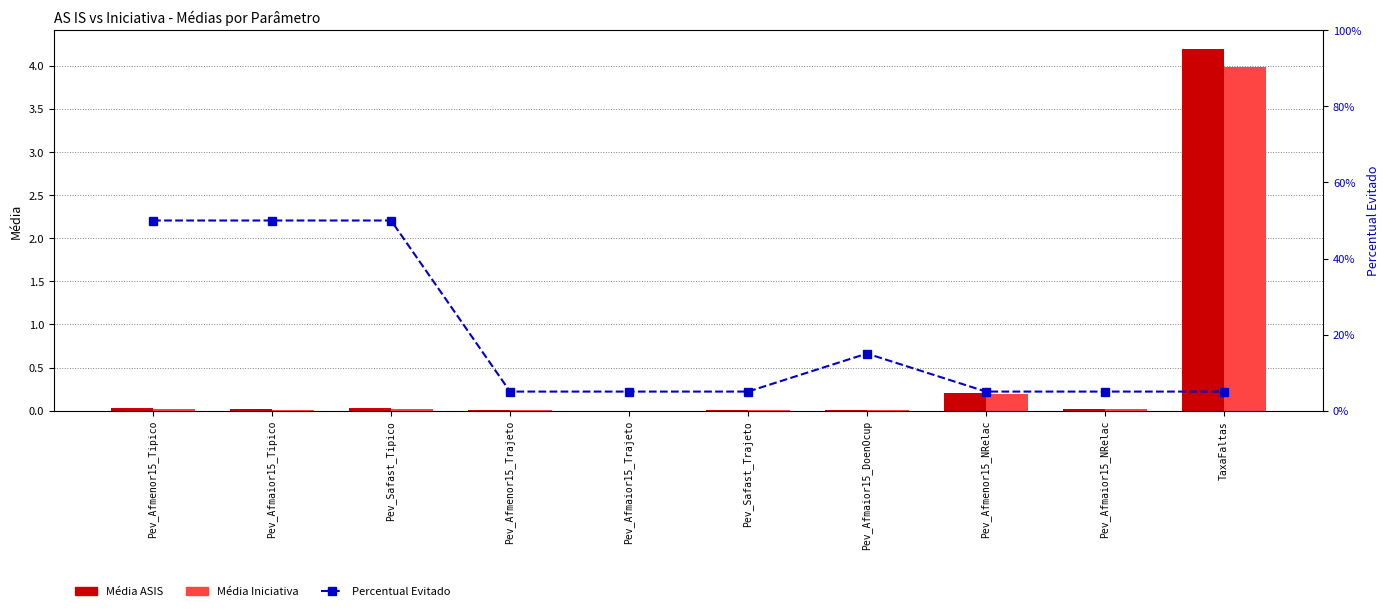

Reading left to right, what are all the values shown in this chart?

Média ASIS: 0.0	0.0	0.0	0.0	0.0	0.0	0.0	0.2	0.0	4.2
Média Iniciativa: 0.0	0.0	0.0	0.0	0.0	0.0	0.0	0.2	0.0	4.0
Percentual Evitado: 0.5	0.5	0.5	0.1	0.1	0.1	0.1	0.1	0.1	0.1